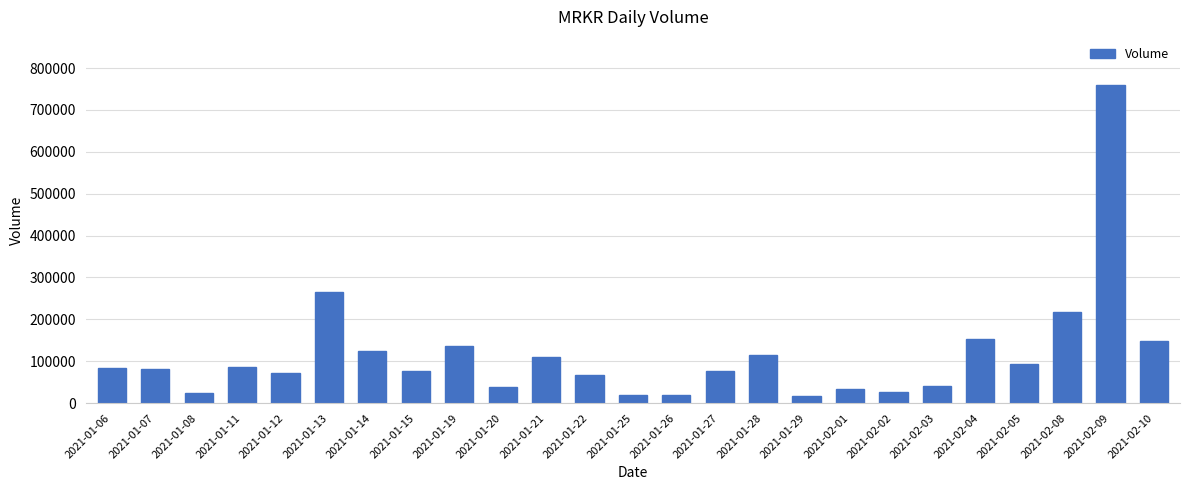

The value at 2021-01-14 is 124681. True or false?

True